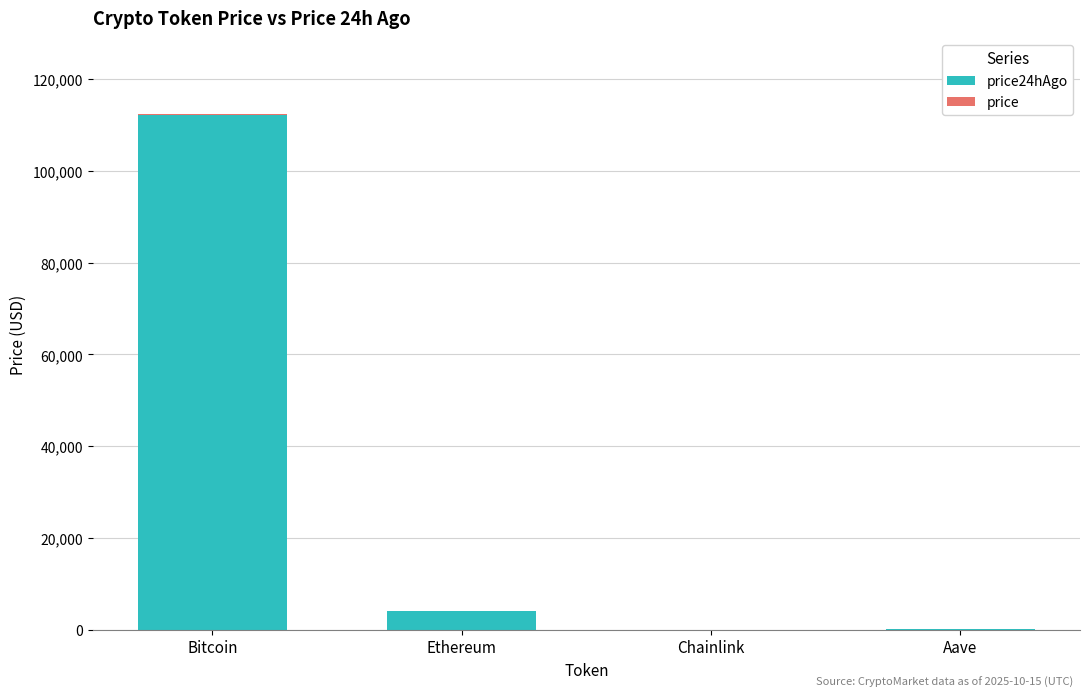

What position from the right is Chainlink?

2